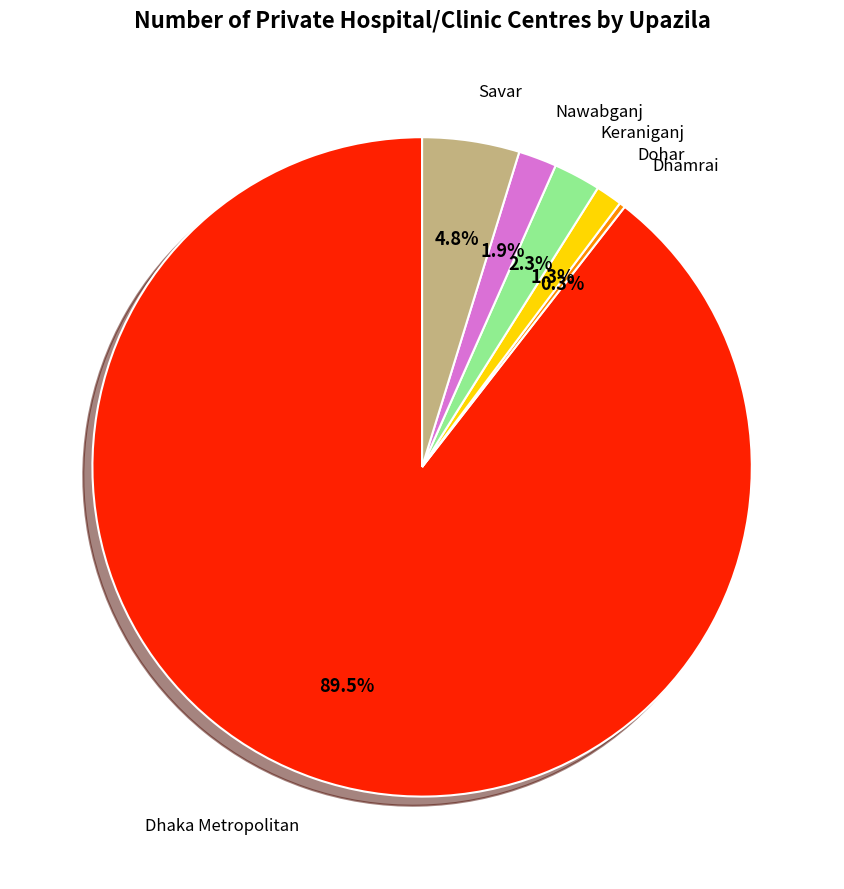

Does any single category account for the majority?

Yes